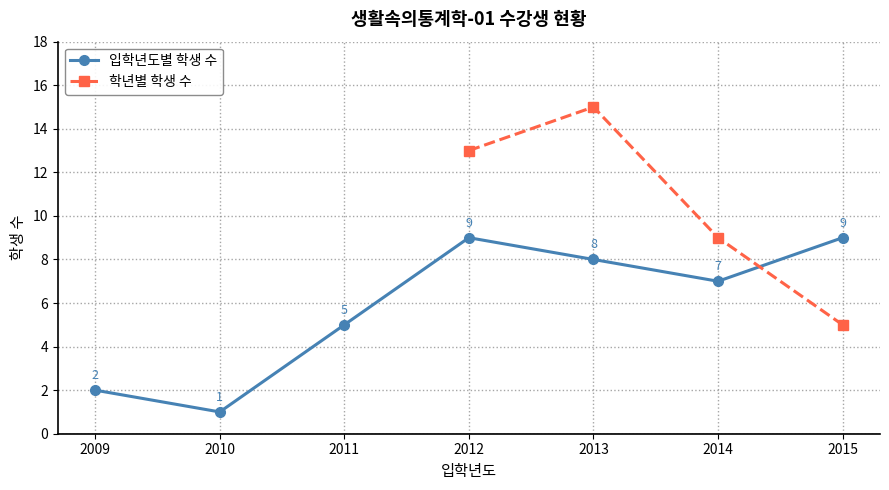

How many data points in 입학년도별 학생 수 are less than 7?

3